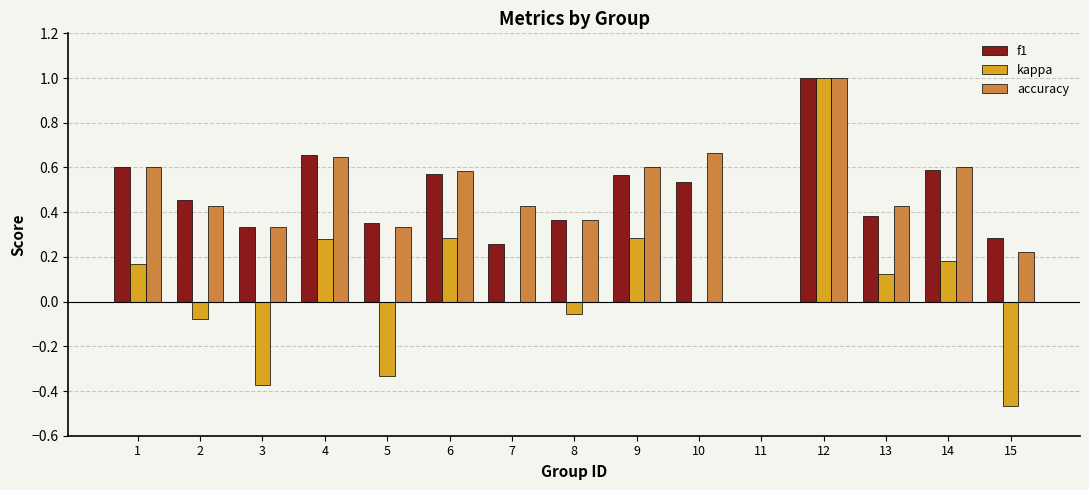

What are all the series names shown in the legend?

f1, kappa, accuracy